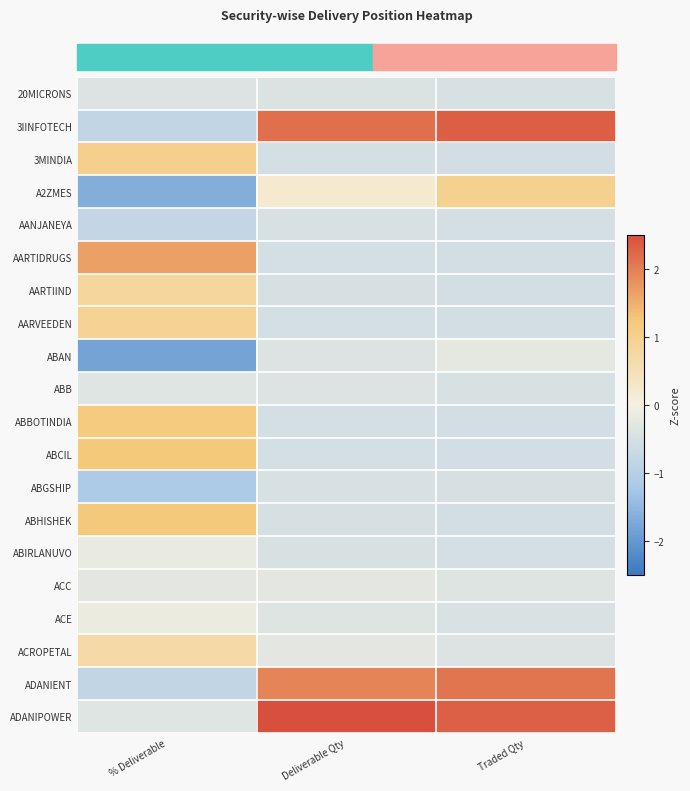

Reading left to right, transcribe all the data shown in this chart.

row_0: % Deliverable=-0.4	Deliverable Qty=-0.4	Traded Qty=-0.5
row_1: % Deliverable=-0.8	Deliverable Qty=2.2	Traded Qty=2.3
row_2: % Deliverable=1.0	Deliverable Qty=-0.5	Traded Qty=-0.5
row_3: % Deliverable=-1.7	Deliverable Qty=0.2	Traded Qty=1.0
row_4: % Deliverable=-0.8	Deliverable Qty=-0.5	Traded Qty=-0.5
row_5: % Deliverable=1.7	Deliverable Qty=-0.5	Traded Qty=-0.5
row_6: % Deliverable=0.8	Deliverable Qty=-0.5	Traded Qty=-0.5
row_7: % Deliverable=0.9	Deliverable Qty=-0.5	Traded Qty=-0.5
row_8: % Deliverable=-1.8	Deliverable Qty=-0.4	Traded Qty=-0.2
row_9: % Deliverable=-0.3	Deliverable Qty=-0.4	Traded Qty=-0.5
row_10: % Deliverable=1.2	Deliverable Qty=-0.5	Traded Qty=-0.5
row_11: % Deliverable=1.2	Deliverable Qty=-0.5	Traded Qty=-0.5
row_12: % Deliverable=-1.2	Deliverable Qty=-0.5	Traded Qty=-0.5
row_13: % Deliverable=1.2	Deliverable Qty=-0.5	Traded Qty=-0.5
row_14: % Deliverable=-0.2	Deliverable Qty=-0.5	Traded Qty=-0.5
row_15: % Deliverable=-0.3	Deliverable Qty=-0.3	Traded Qty=-0.4
row_16: % Deliverable=-0.2	Deliverable Qty=-0.4	Traded Qty=-0.4
row_17: % Deliverable=0.7	Deliverable Qty=-0.3	Traded Qty=-0.4
row_18: % Deliverable=-0.8	Deliverable Qty=1.9	Traded Qty=2.1
row_19: % Deliverable=-0.3	Deliverable Qty=2.9	Traded Qty=2.3